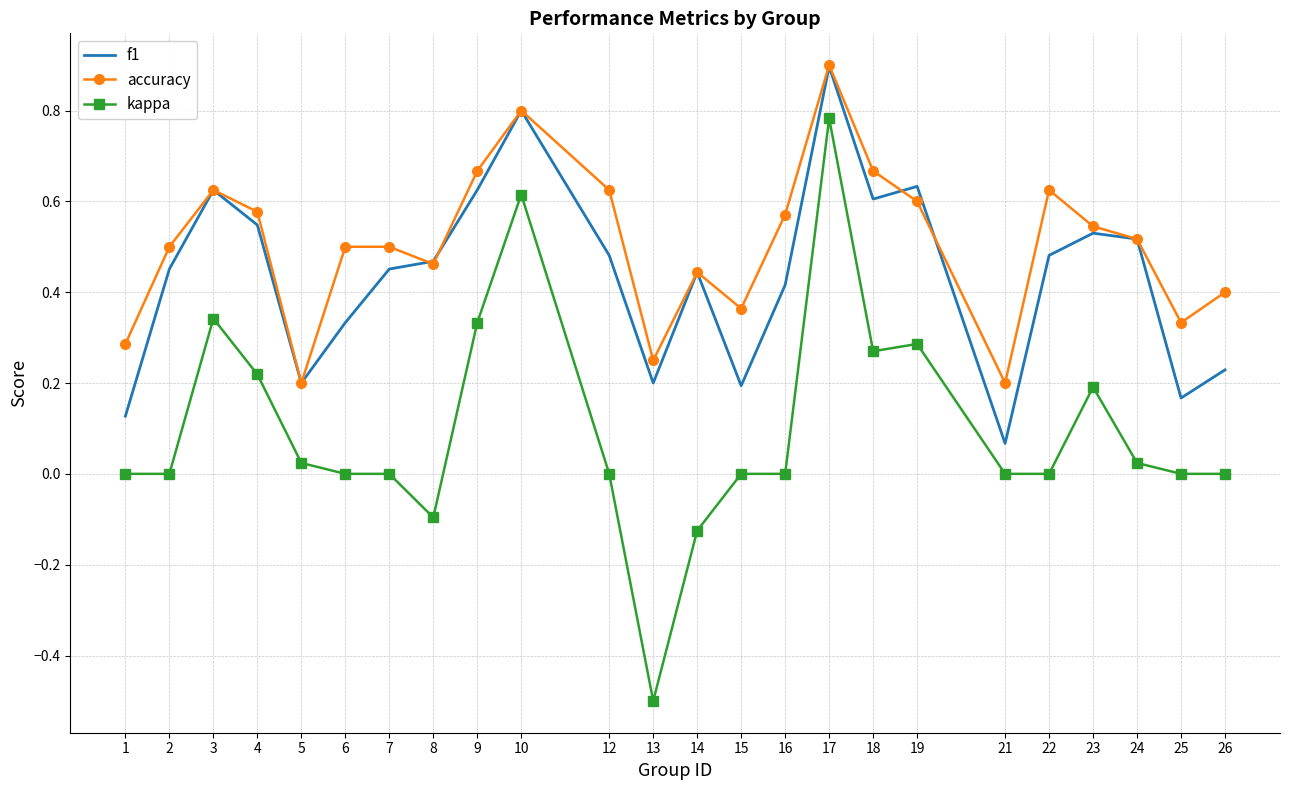

List the series in order of their overall mean, lowest first.

kappa, f1, accuracy